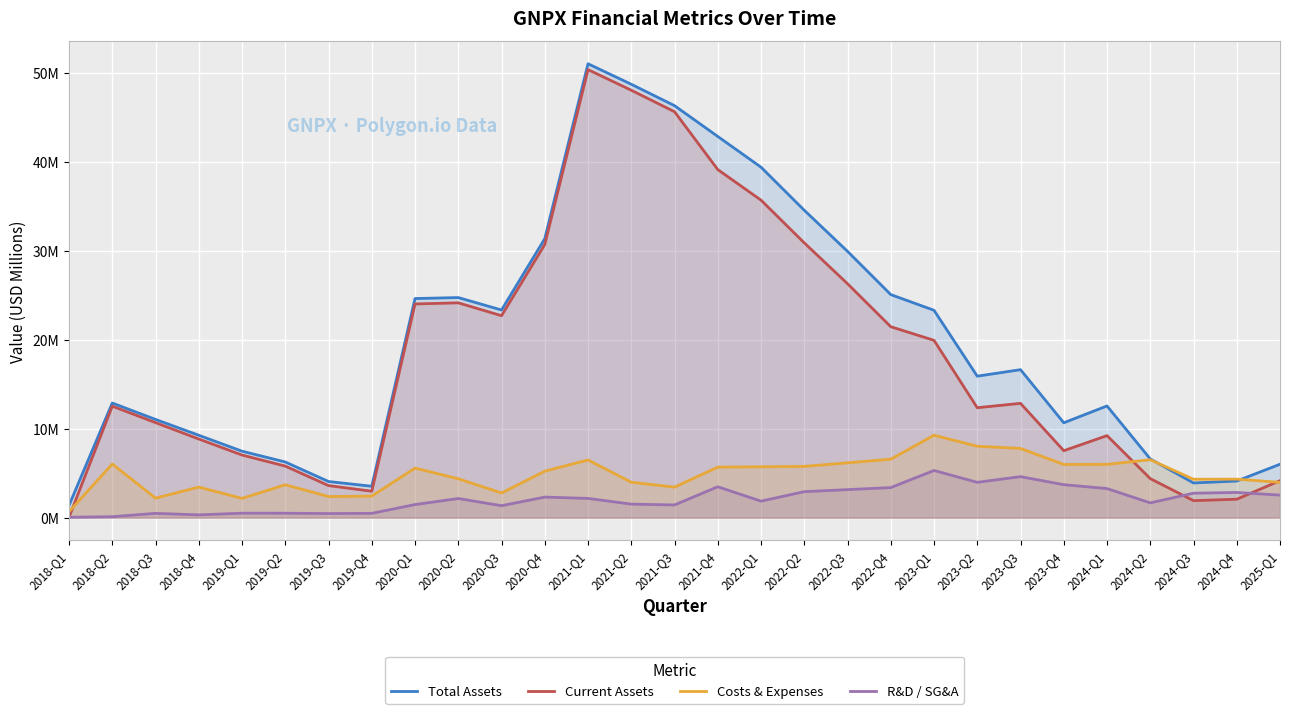

True or false: Current Assets has a value of 3.8 at 2019-Q2.

False